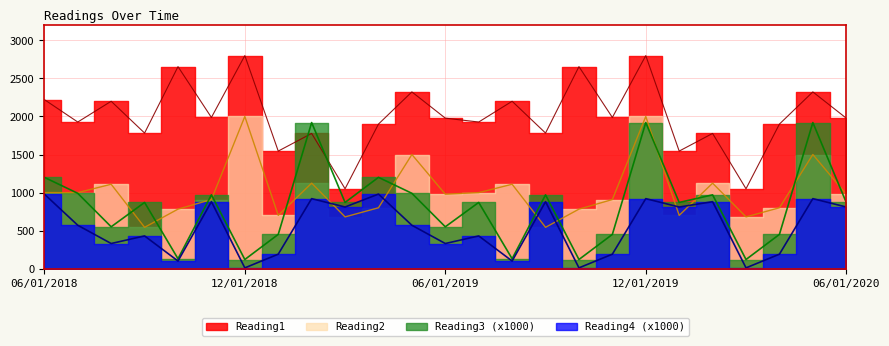

True or false: Reading1 and Reading2 cross at least once.

False